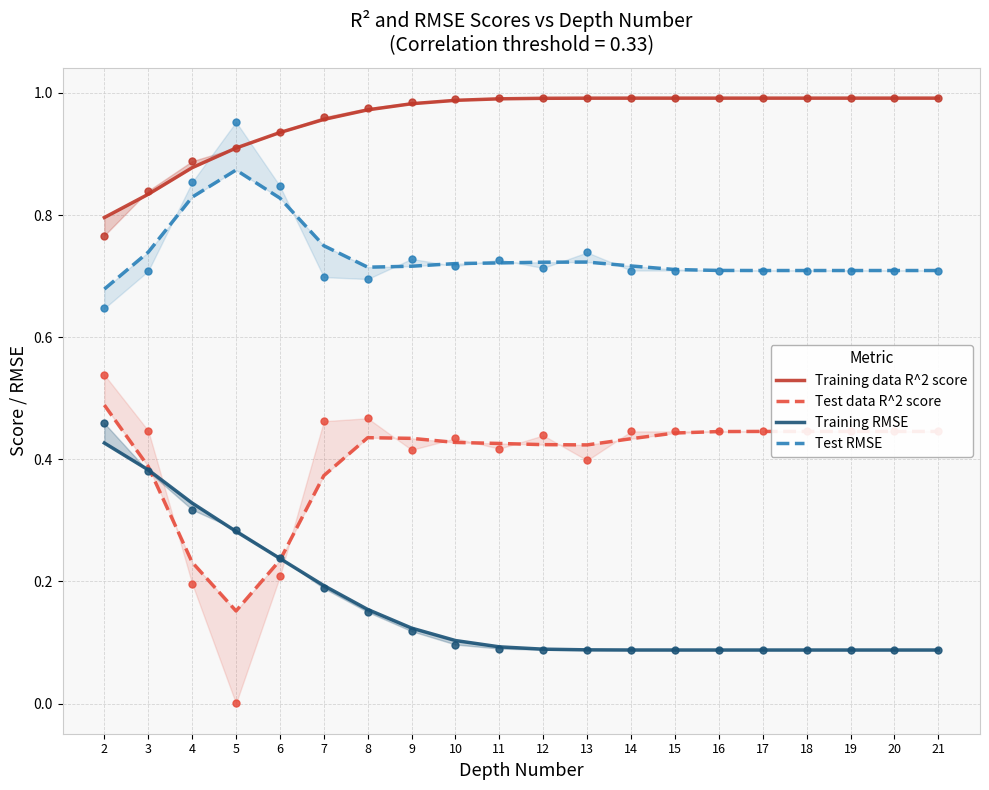

Which series contains the highest Y value?

Training data R^2 score